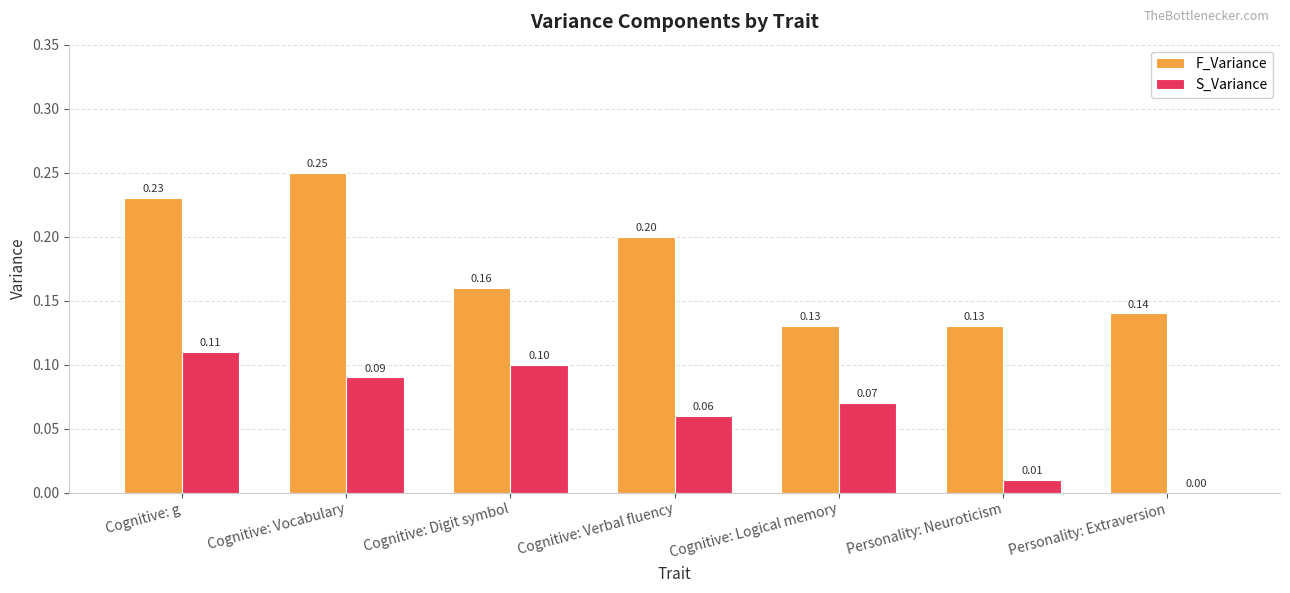

At which label is S_Variance closest to 0?

Personality: Extraversion